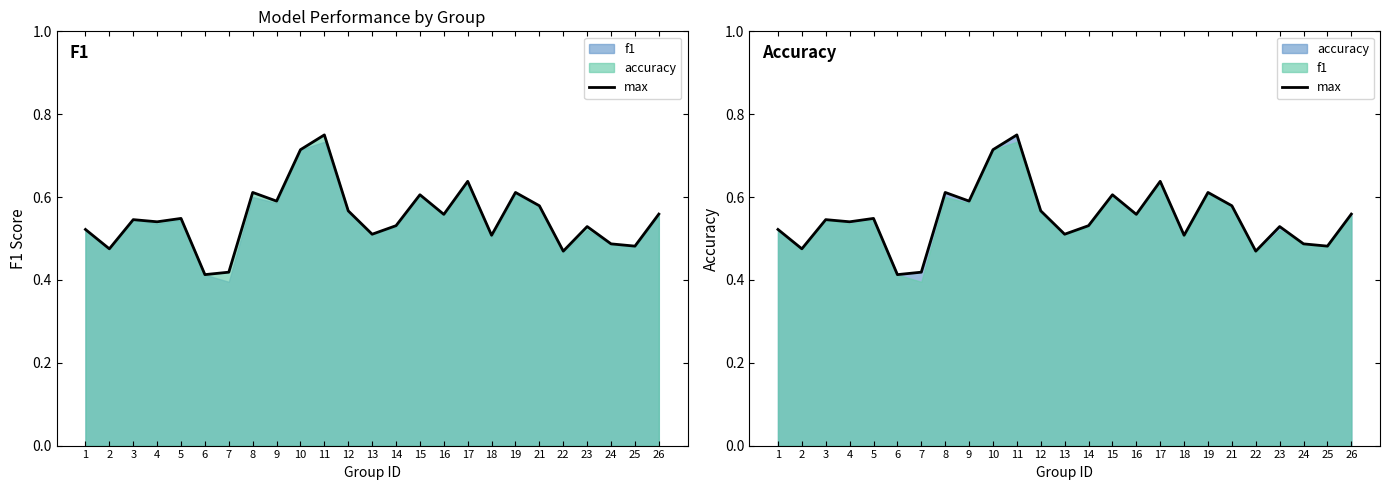

What is the change in value from 12 to 25?

-0.1